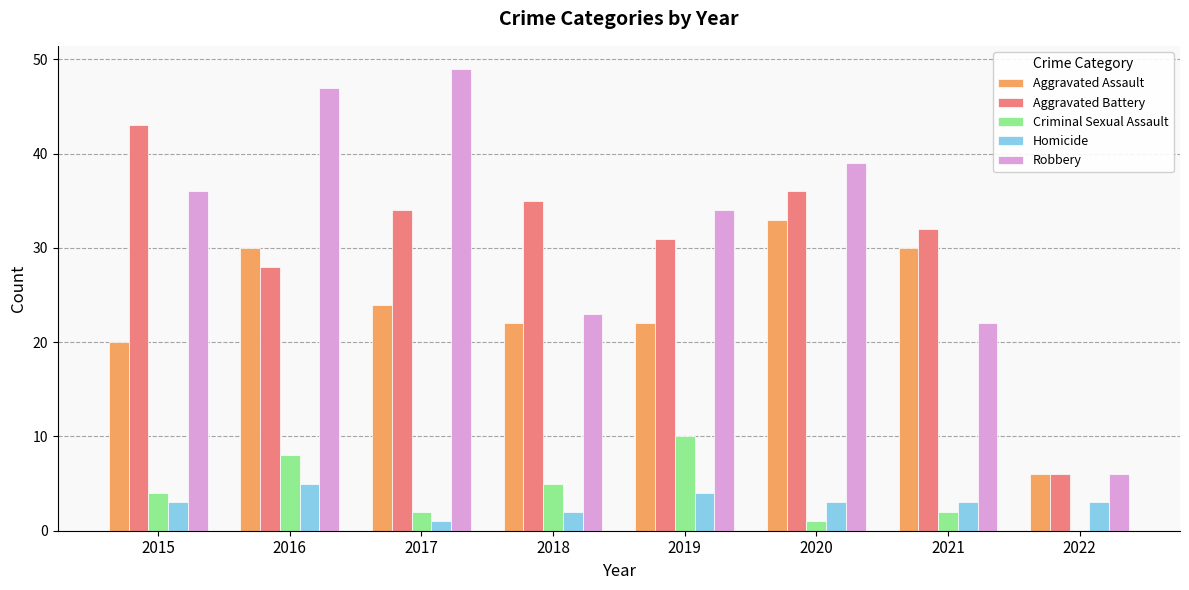

What is the sum of all Robbery values?

256